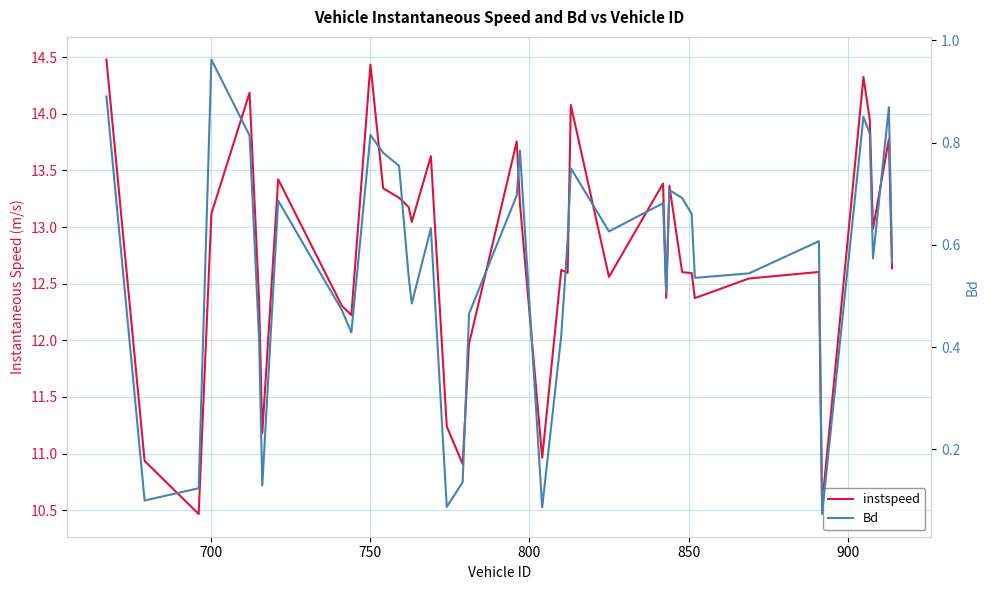

What is the greatest value displayed?

14.5